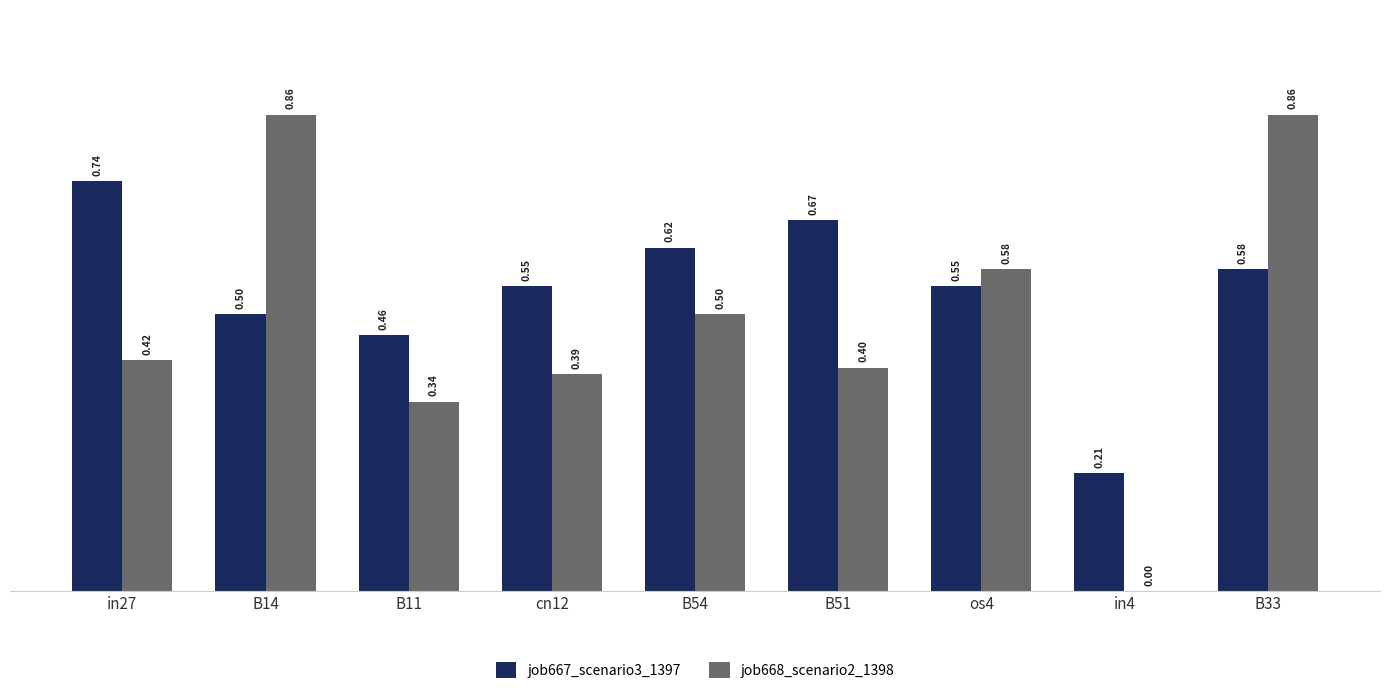

Is the value of job668_scenario2_1398 at os4 greater than the value of job667_scenario3_1397 at os4?

Yes